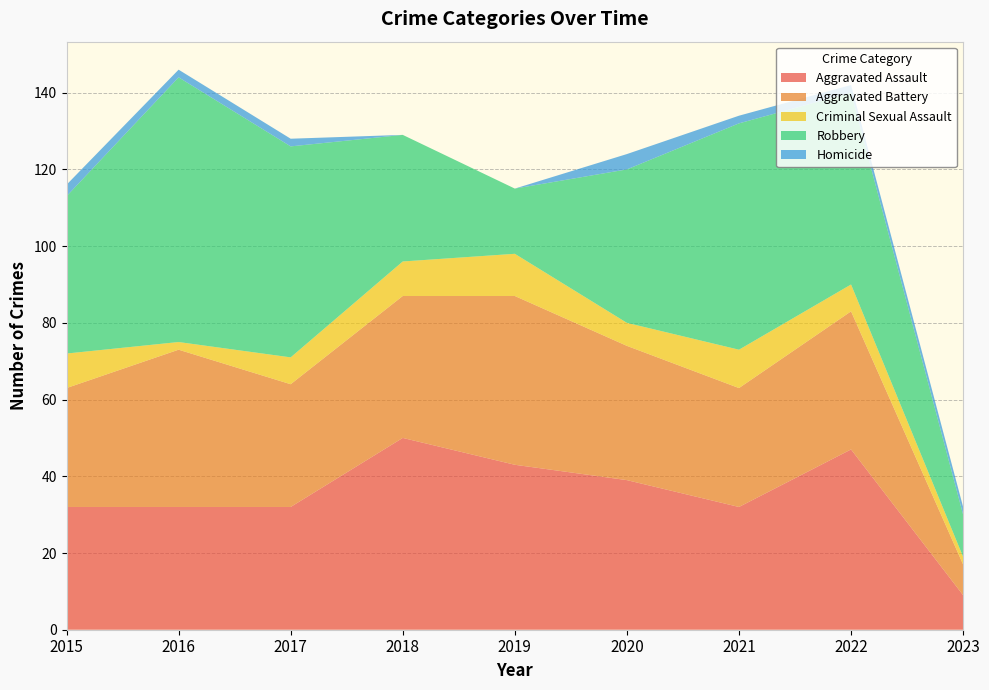

Reading left to right, what are all the values shown in this chart?

Aggravated Assault: 32	32	32	50	43	39	32	47	9
Aggravated Battery: 31	41	32	37	44	35	31	36	8
Criminal Sexual Assault: 9	2	7	9	11	6	10	7	2
Robbery: 41	69	55	33	17	40	59	50	11
Homicide: 3	2	2	0	0	4	2	2	2